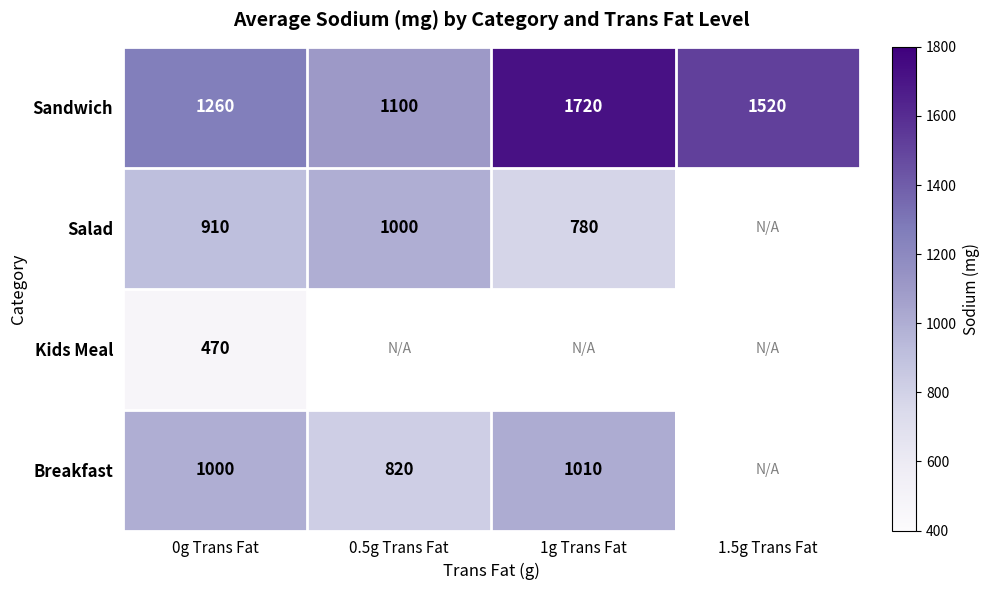

What value does the Sandwich series have at 0.5g Trans Fat, to the nearest 100?

1100